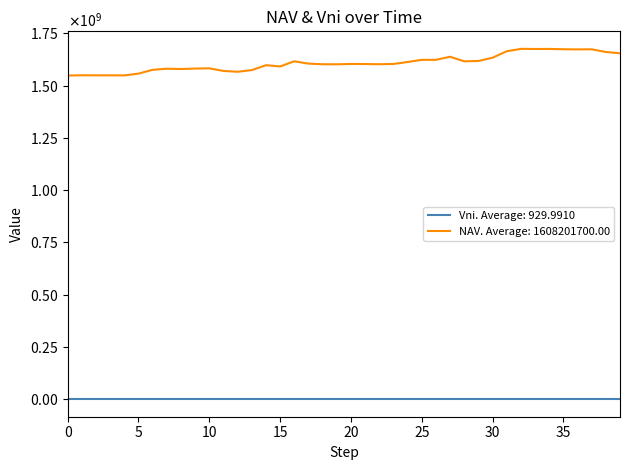

What are all the series names shown in the legend?

Vni. Average: 929.9910, NAV. Average: 1608201700.00